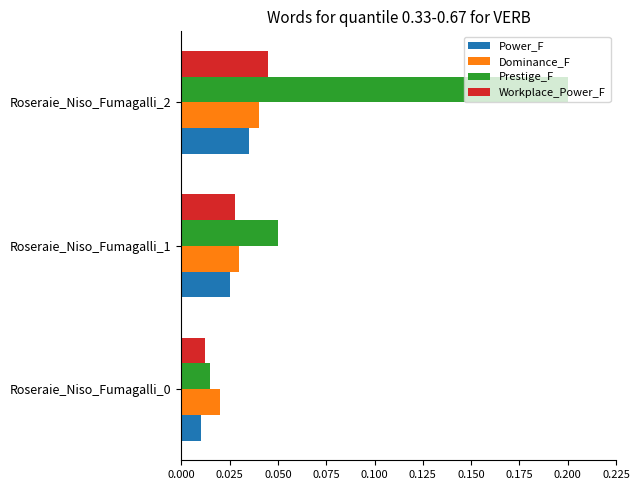

Which series has the largest range (max minus min)?

Prestige_F